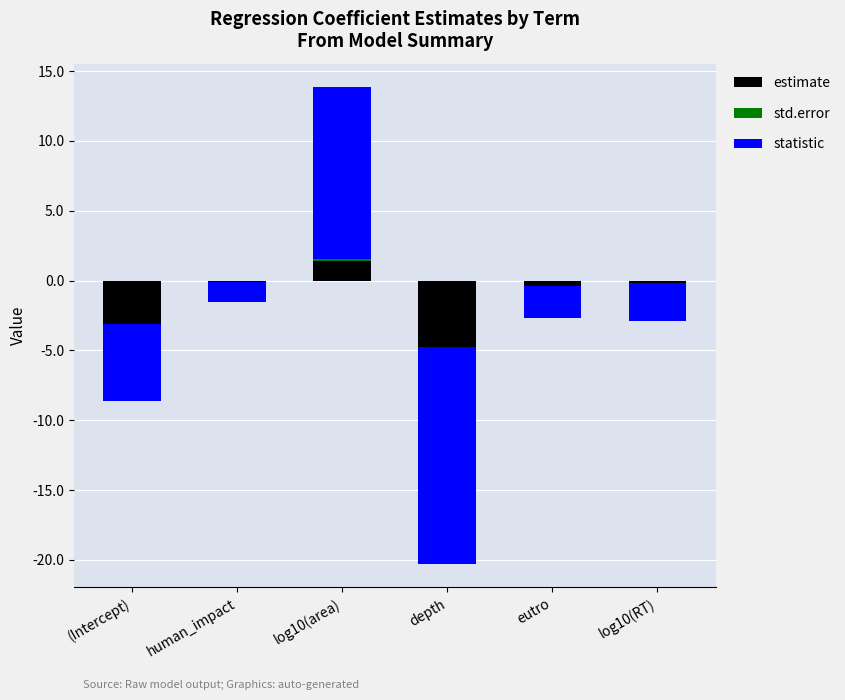

What is the sum of all statistic values?

-15.2